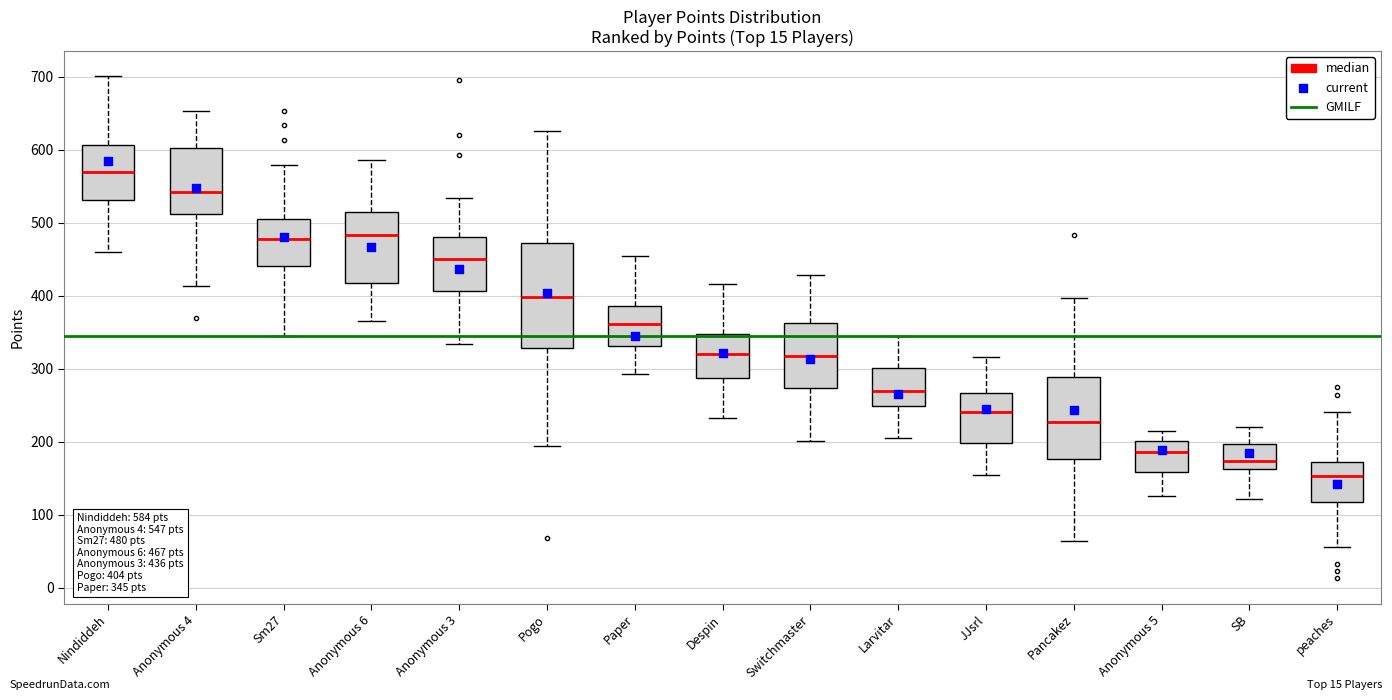

Which box has the highest median line?

Nindiddeh